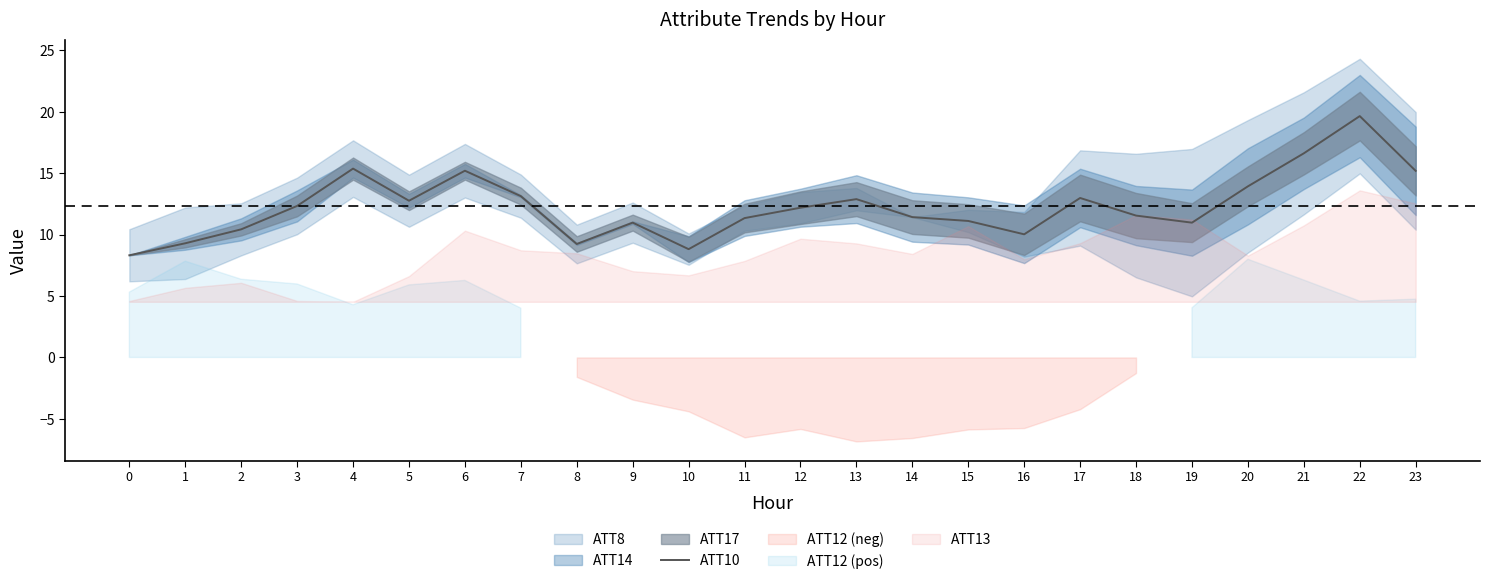

Reading right to left, list all the values displayed in this chart.

15.2	19.6	16.6	13.9	11.0	11.5	13.0	10.0	11.1	11.4	12.9	12.2	11.3	8.8	11.0	9.2	13.1	15.2	12.8	15.4	12.3	10.4	9.3	8.3